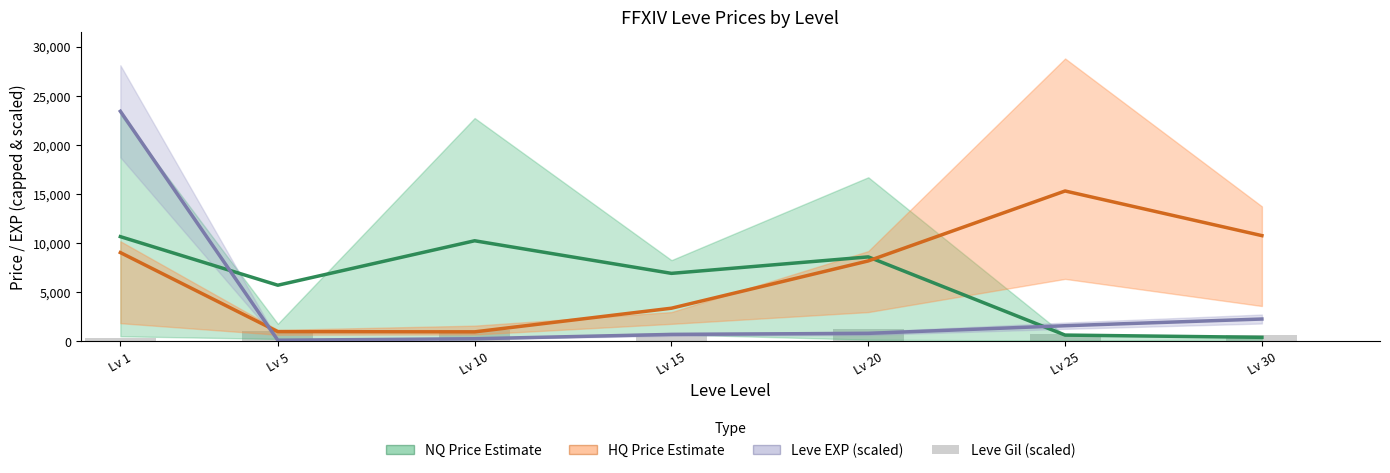

At which label does Leve Gil (scaled) first exceed 783?

Lv 5